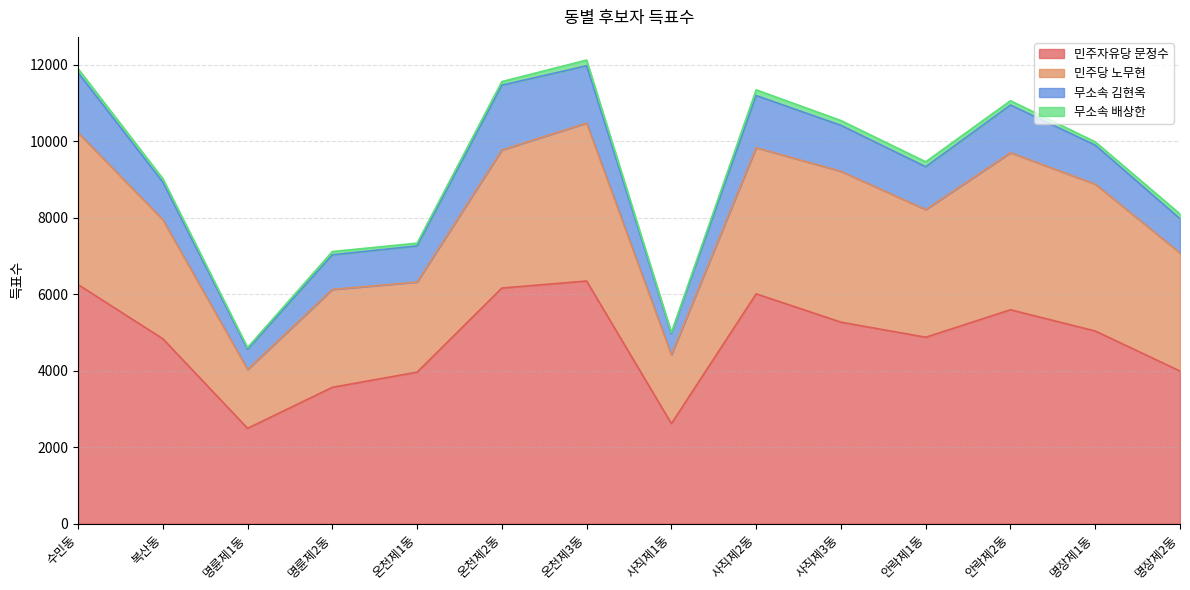

What is the value of the 민주당 노무현 point at the 1st from the left?

3971